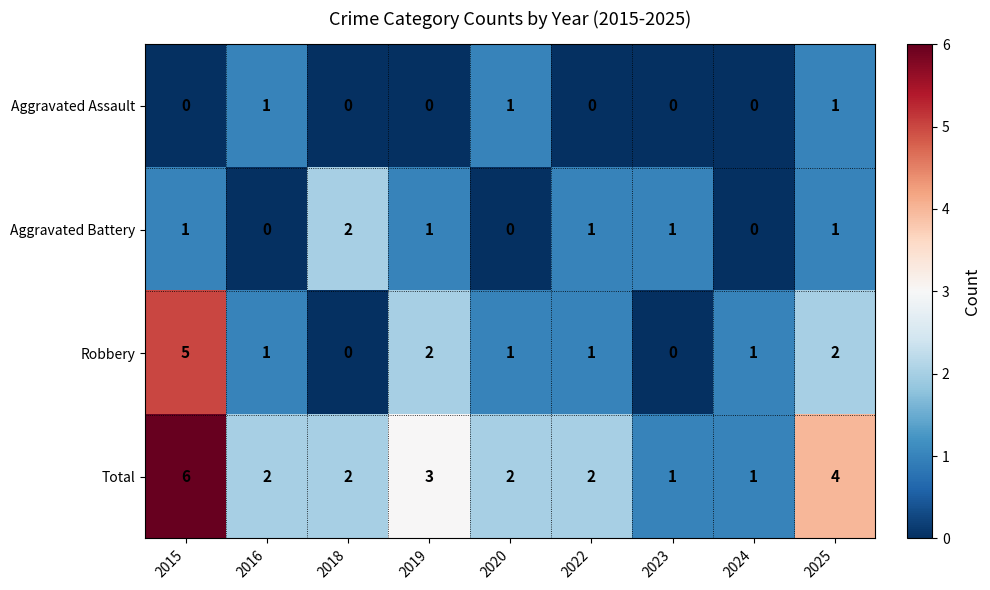

What is the total value across all series at 2015?

12